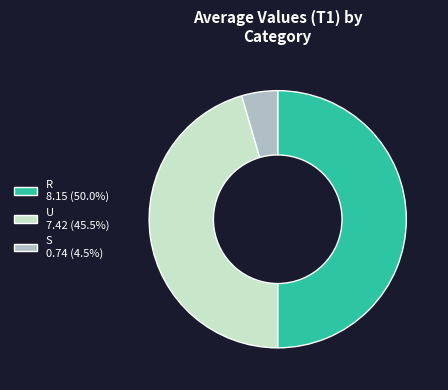

What is the majority slice?

R